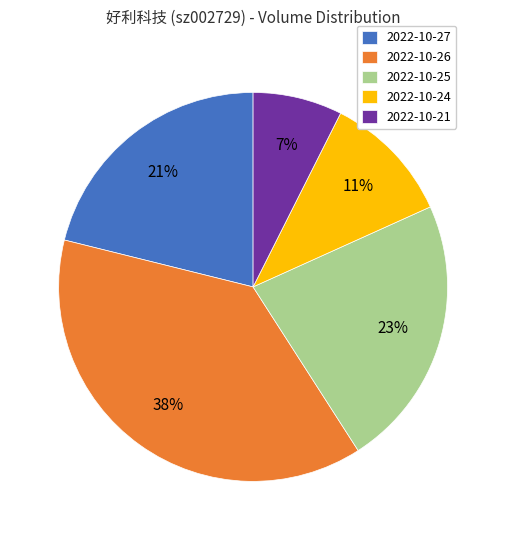

True or false: 2022-10-24 accounts for 23% of the total.

False